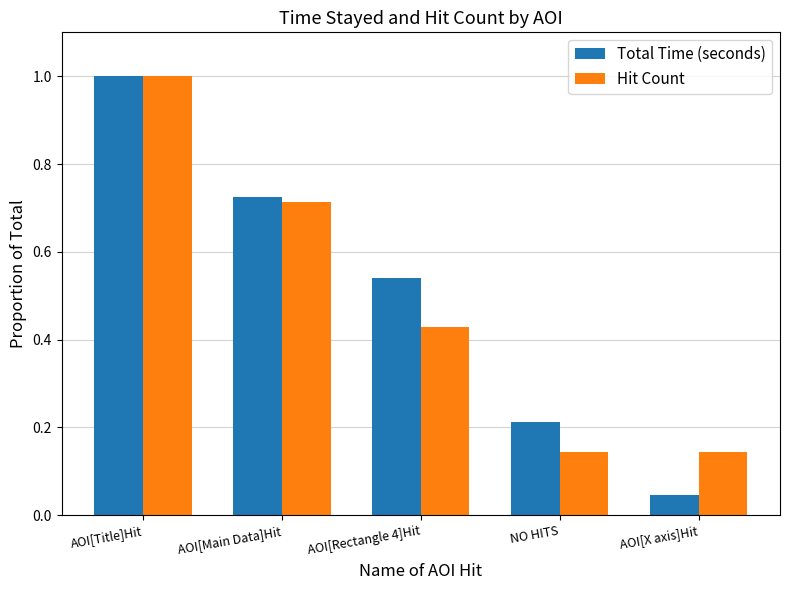

Rank the series at AOI[X axis]Hit from lowest to highest value.

Total Time (seconds), Hit Count